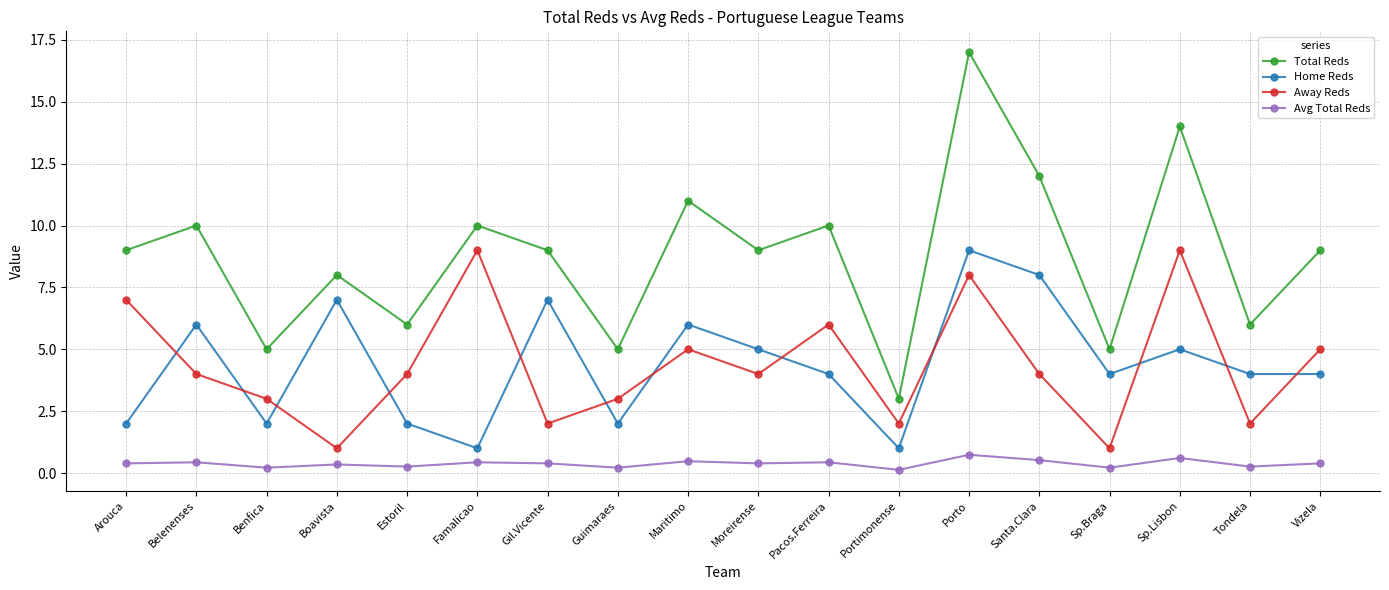

How many series are shown in this chart?

4